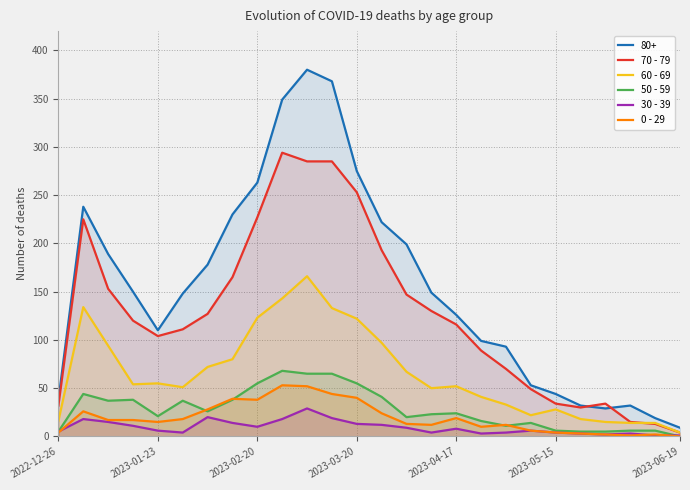

What is the lowest value of the 60 - 69 series?

4